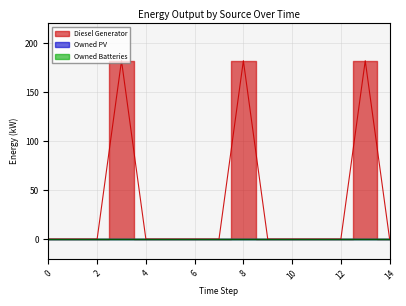

Rank the series at 11 from highest to lowest value.

Diesel Generator, Owned PV, Owned Batteries